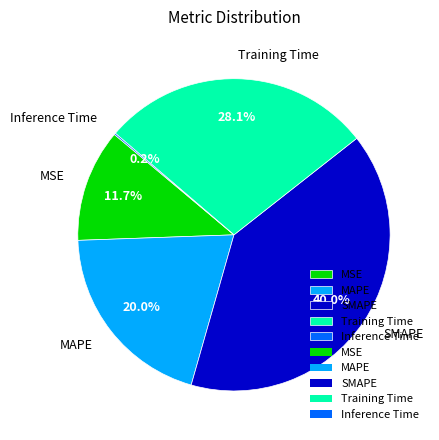

True or false: SMAPE accounts for 40% of the total.

True